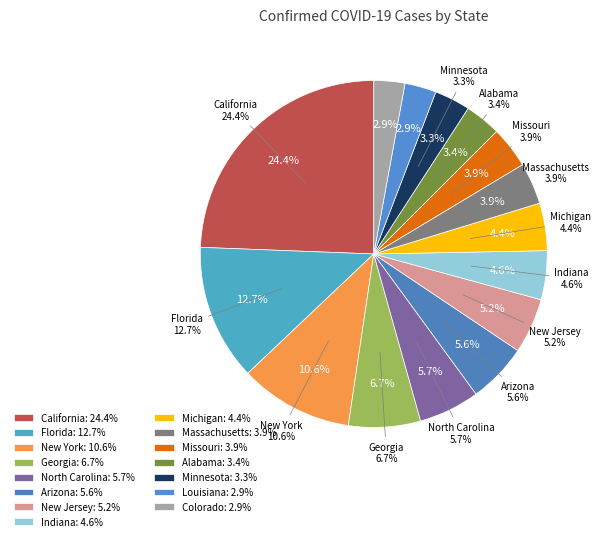

What is the smallest slice in the pie chart?

Colorado